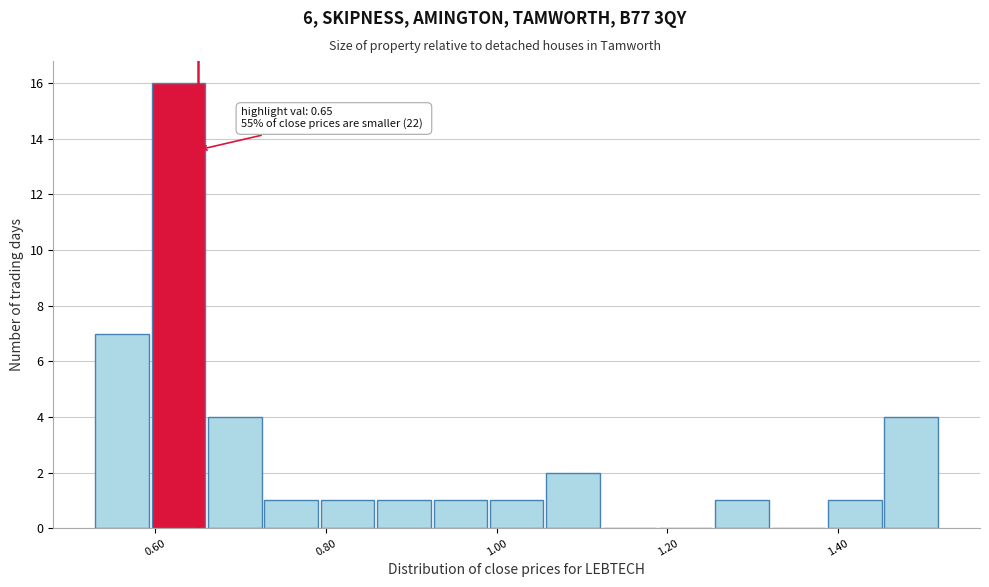

Read against the x-axis, roughly where is the centre of the tallest bar?

0.62